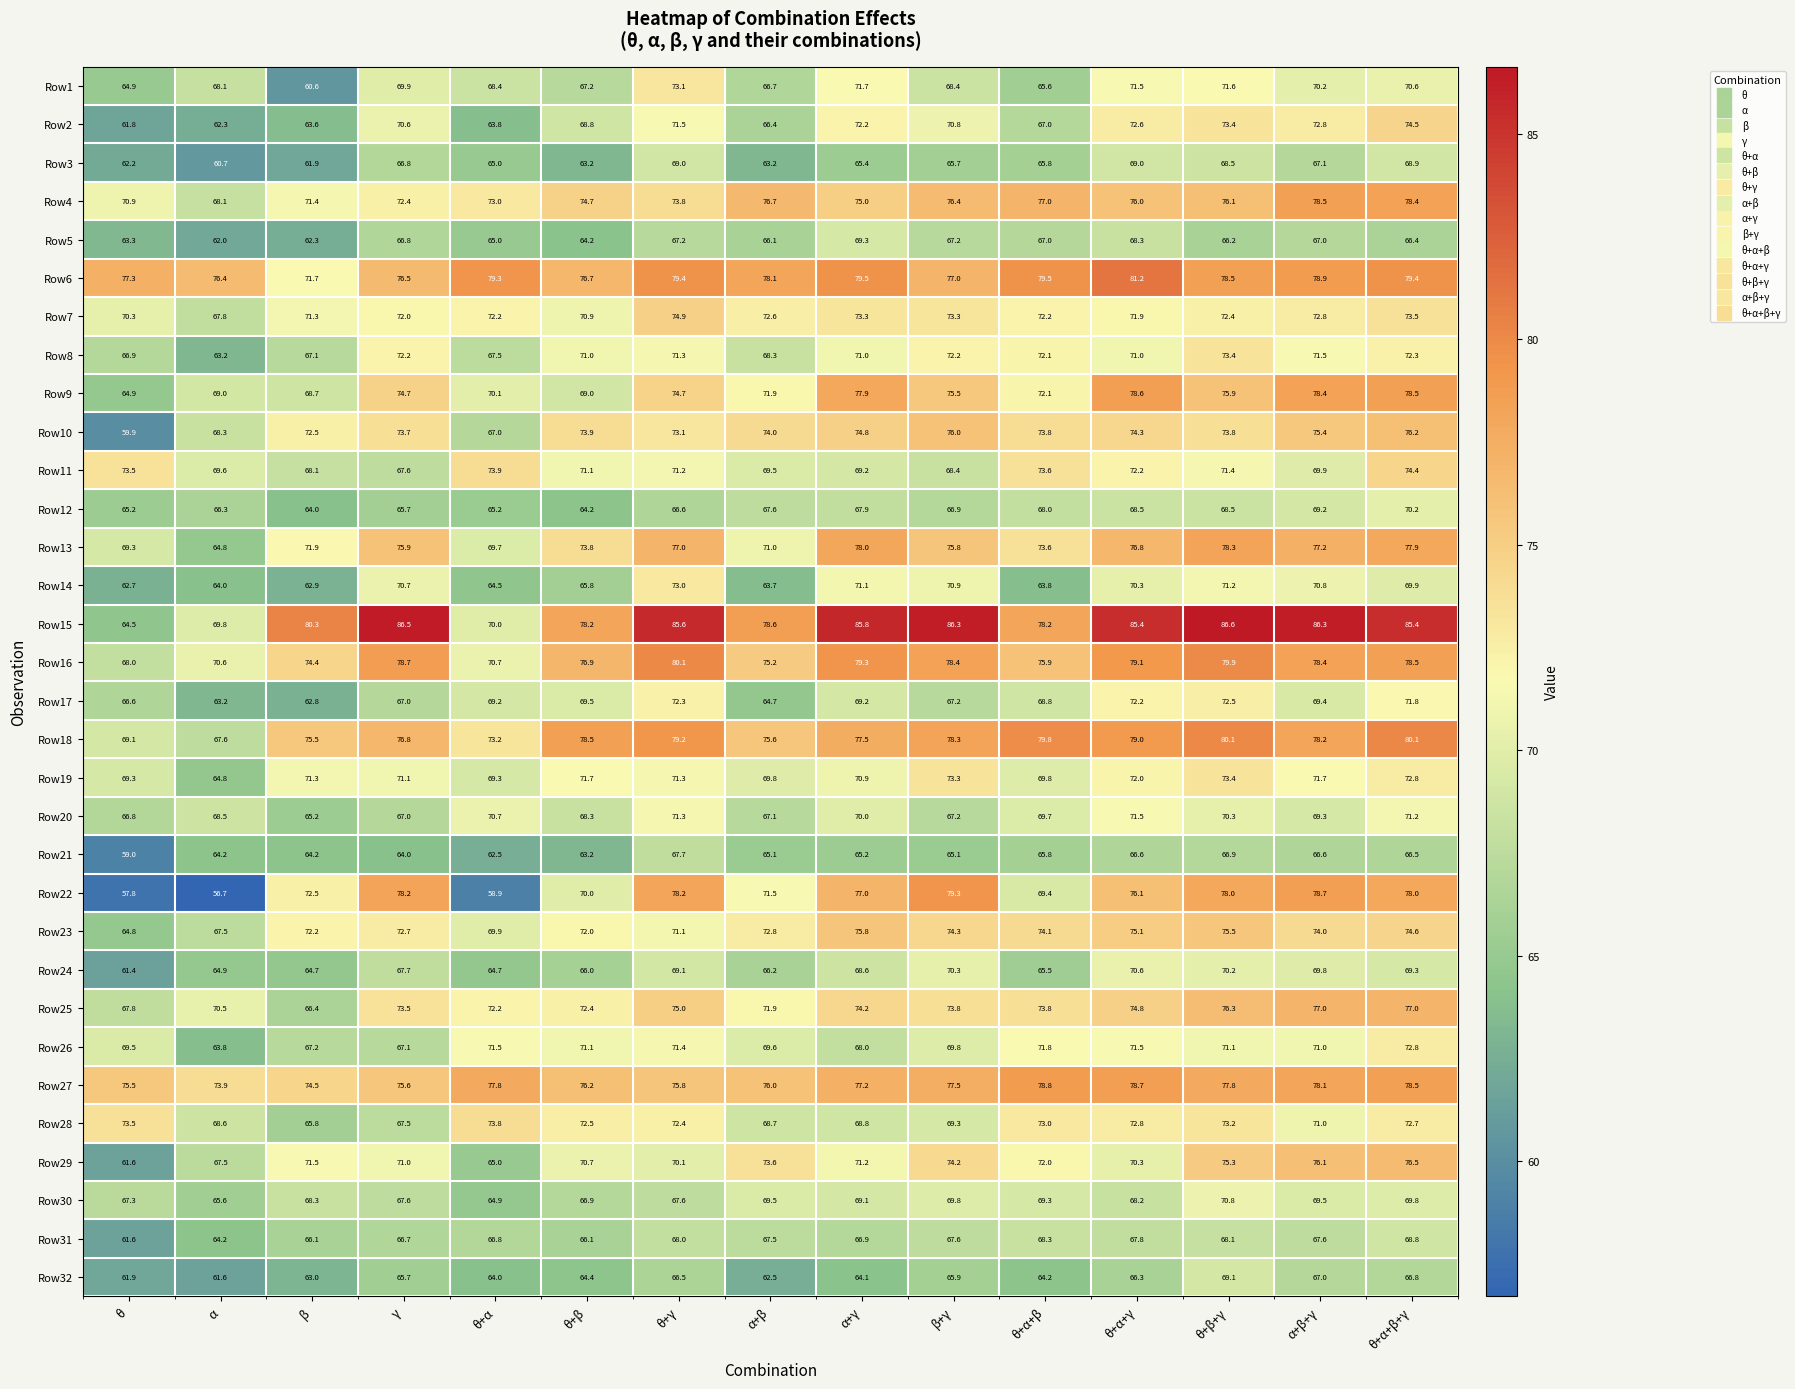

At which category does the chart reach its peak across all series?

θ+β+γ